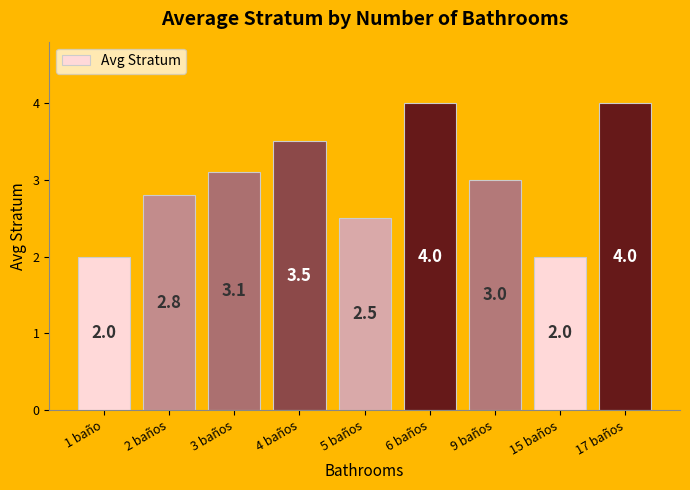

The chart shows a value of 5.8 at 4 baños. True or false?

False